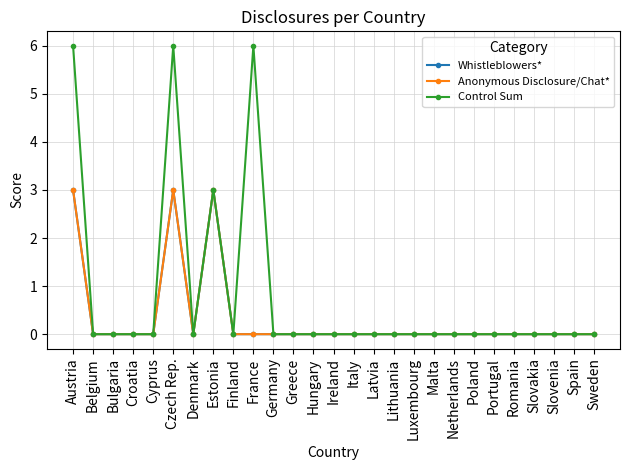

What is the difference between the highest and lowest values at France?

6